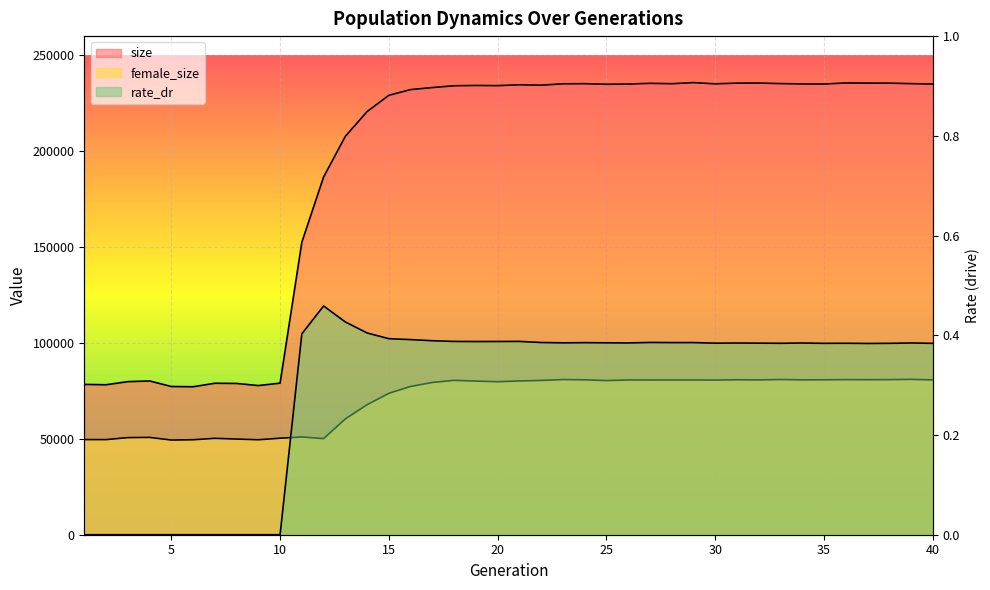

Is it true that female_size equals 32523.8 at 5?

False